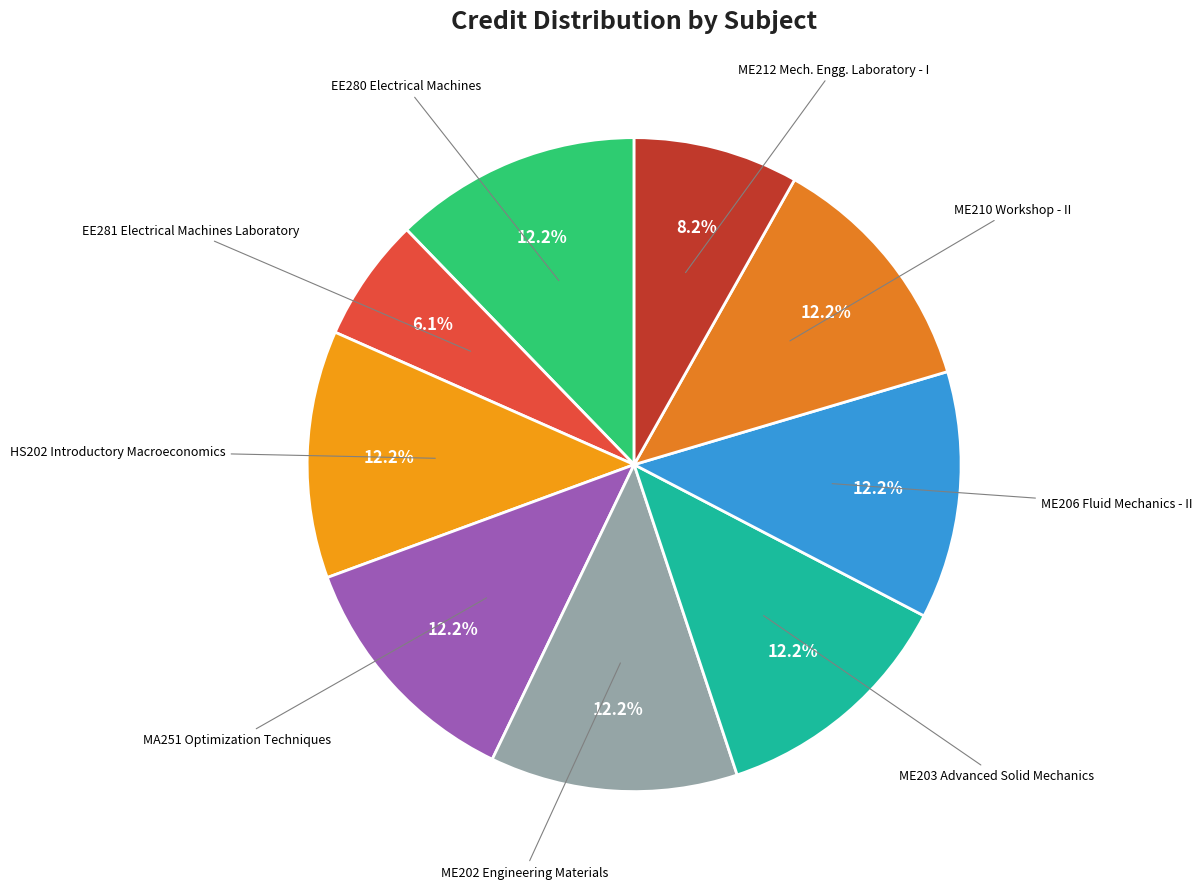

Count the number of slices in the pie.

9